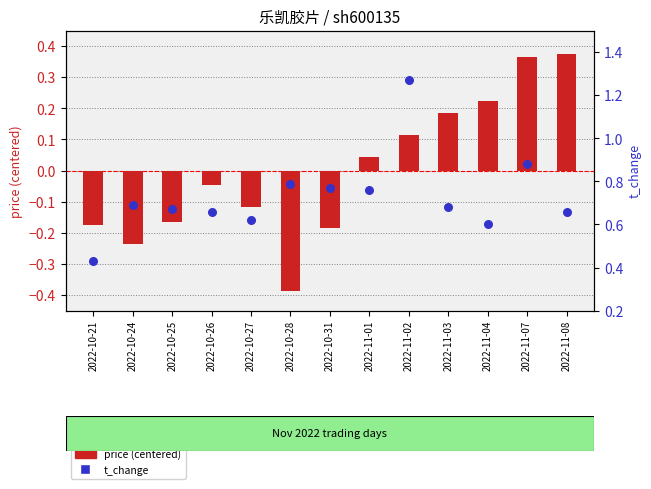

At which category is the sum across all series the highest?

2022-11-02